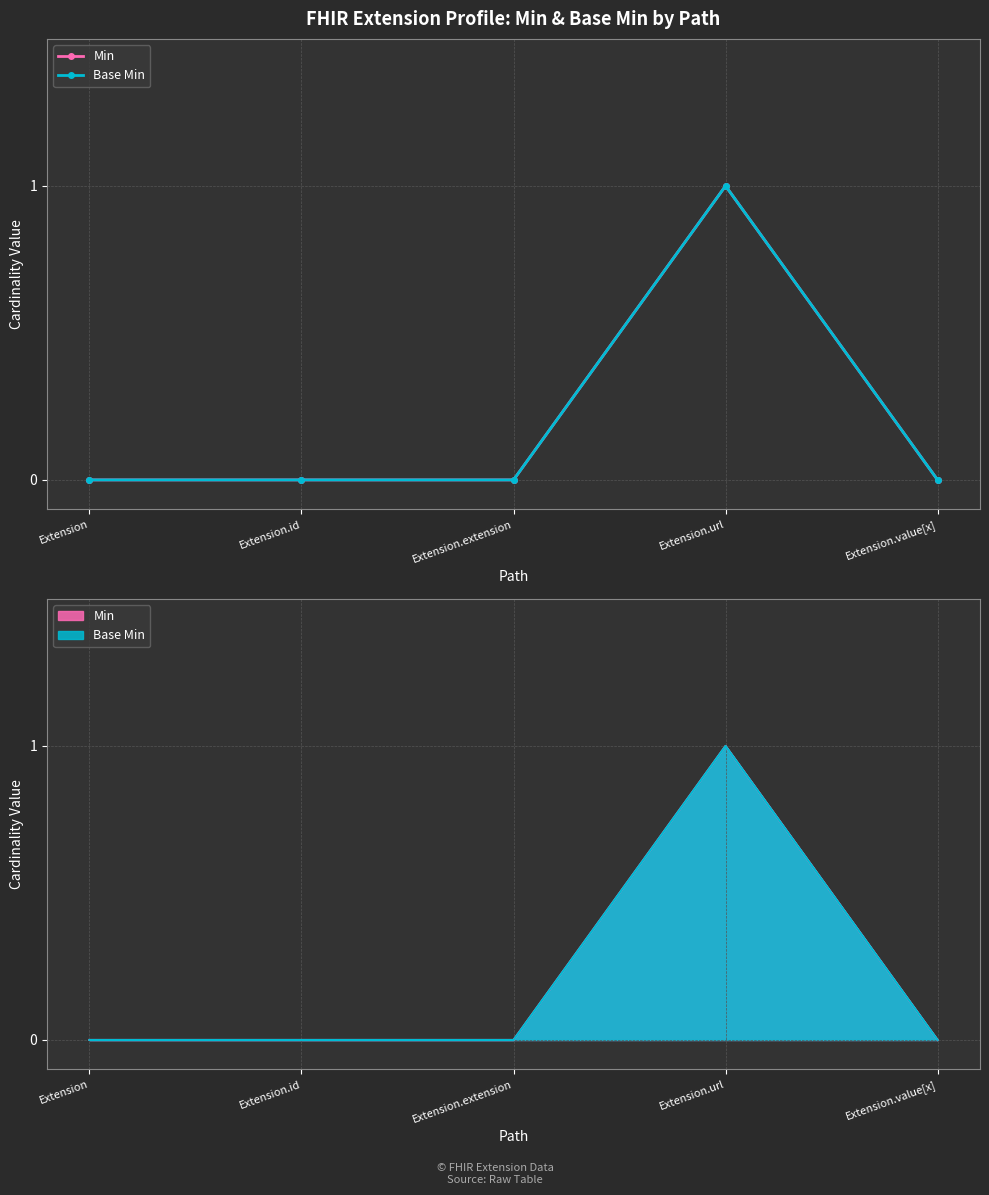

Between Extension.id and Extension.extension, which series saw the biggest shift?

Min